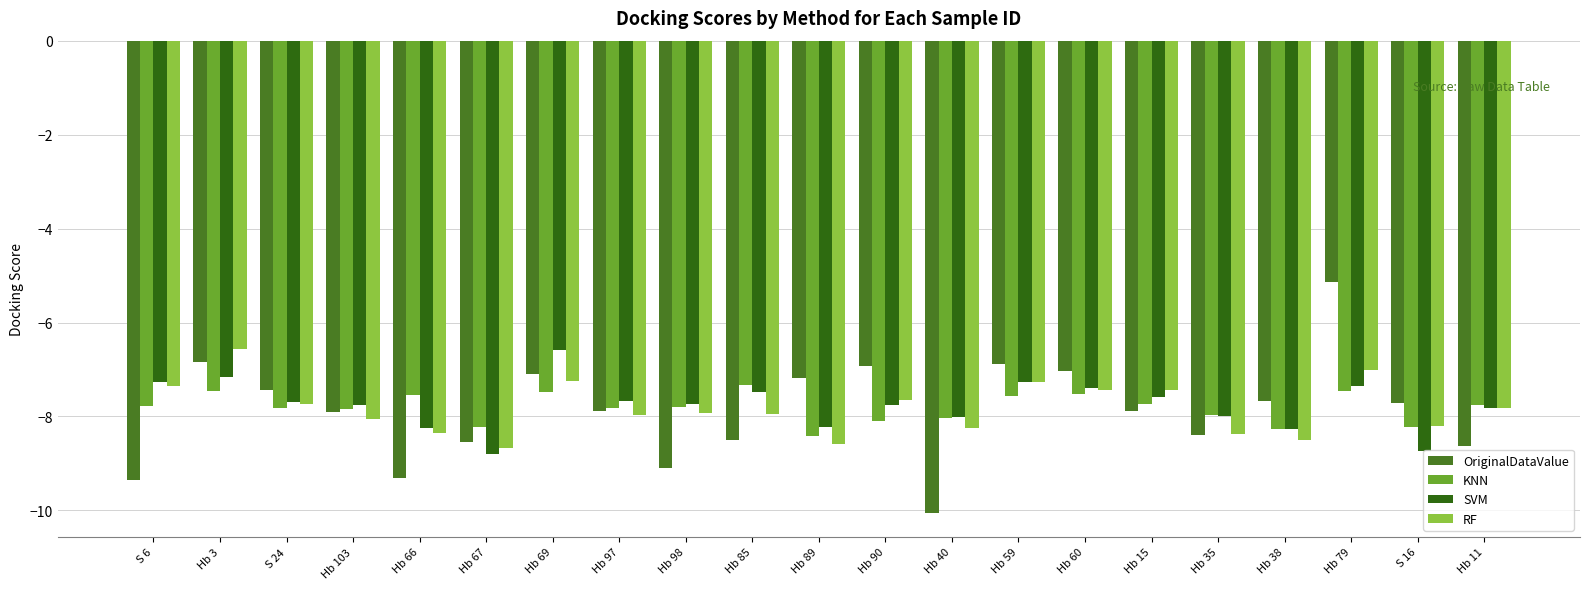

What is the value of the RF bar at the 12th from the left?

-7.6